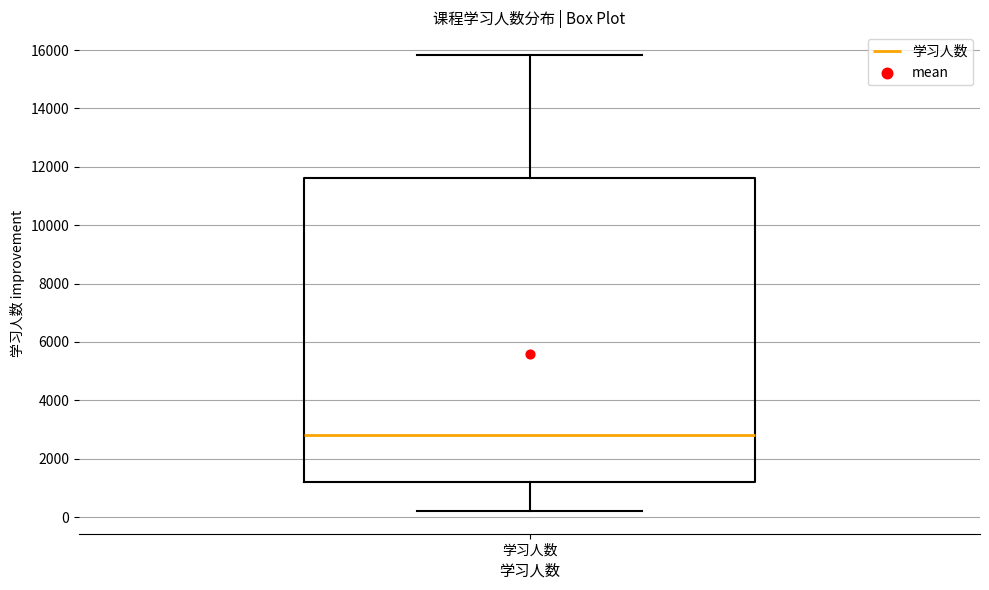

Read this box plot against the y-axis: the position of the median line, the range covered by the box, and the ends of both whiskers. The values are not printed on the chart, so give them approximately, as read against the axis.

median 2800, box 1200 to 11600, whiskers 200 to 15800